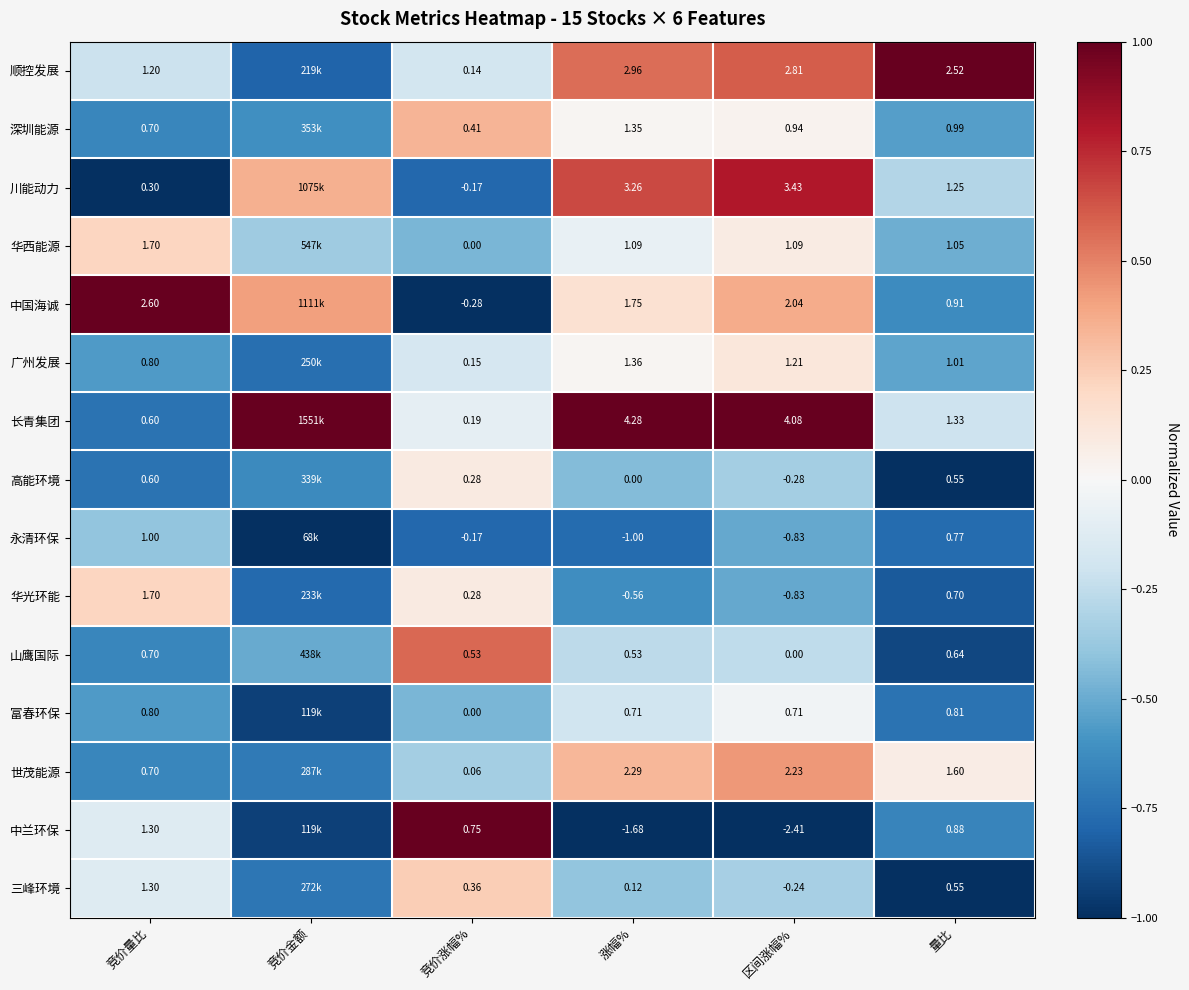

Which series changed the most between 涨幅% and 区间涨幅%?

中兰环保